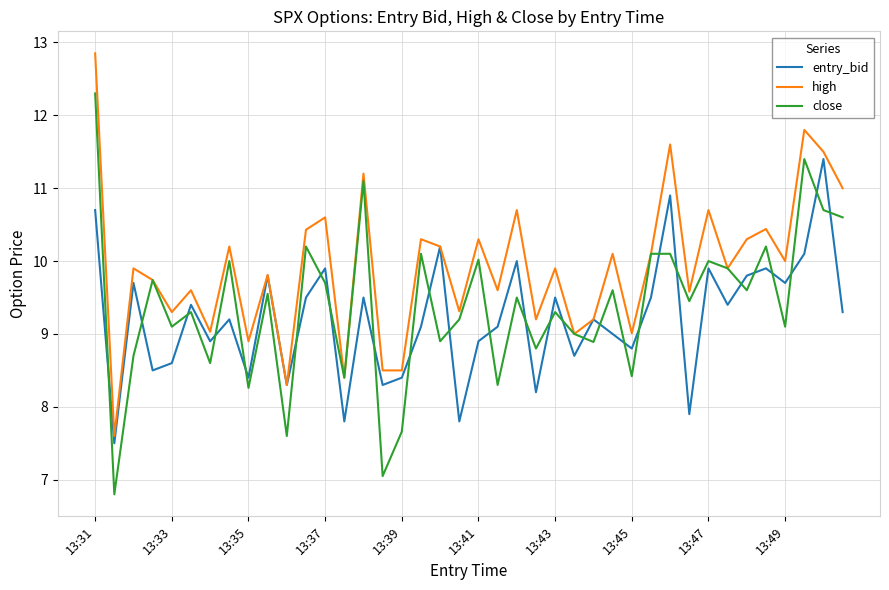

What is the difference between the maximum and second lowest values in the entry_bid series?

3.6